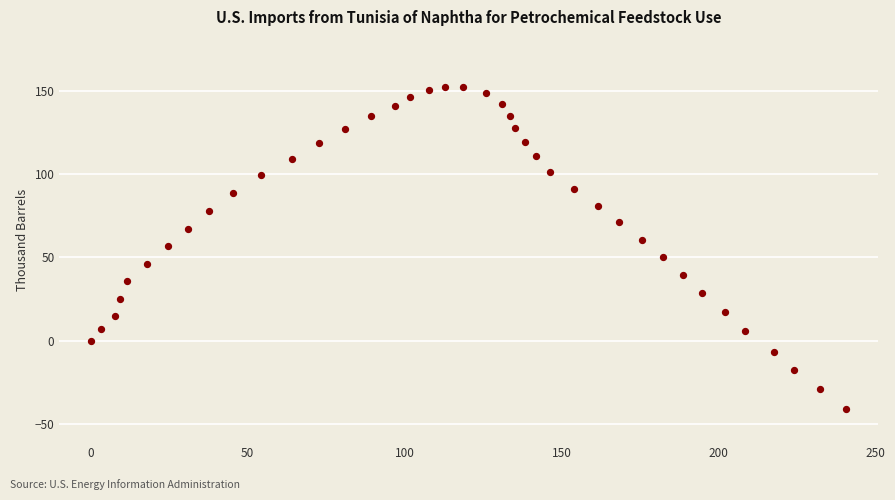

What is the range of Y values (max minus min)?

193.3